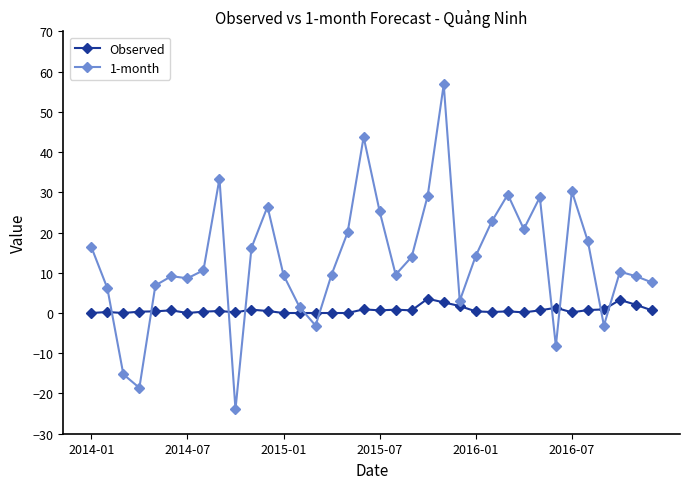

Rank the series by their average value, from highest to lowest.

1-month, Observed